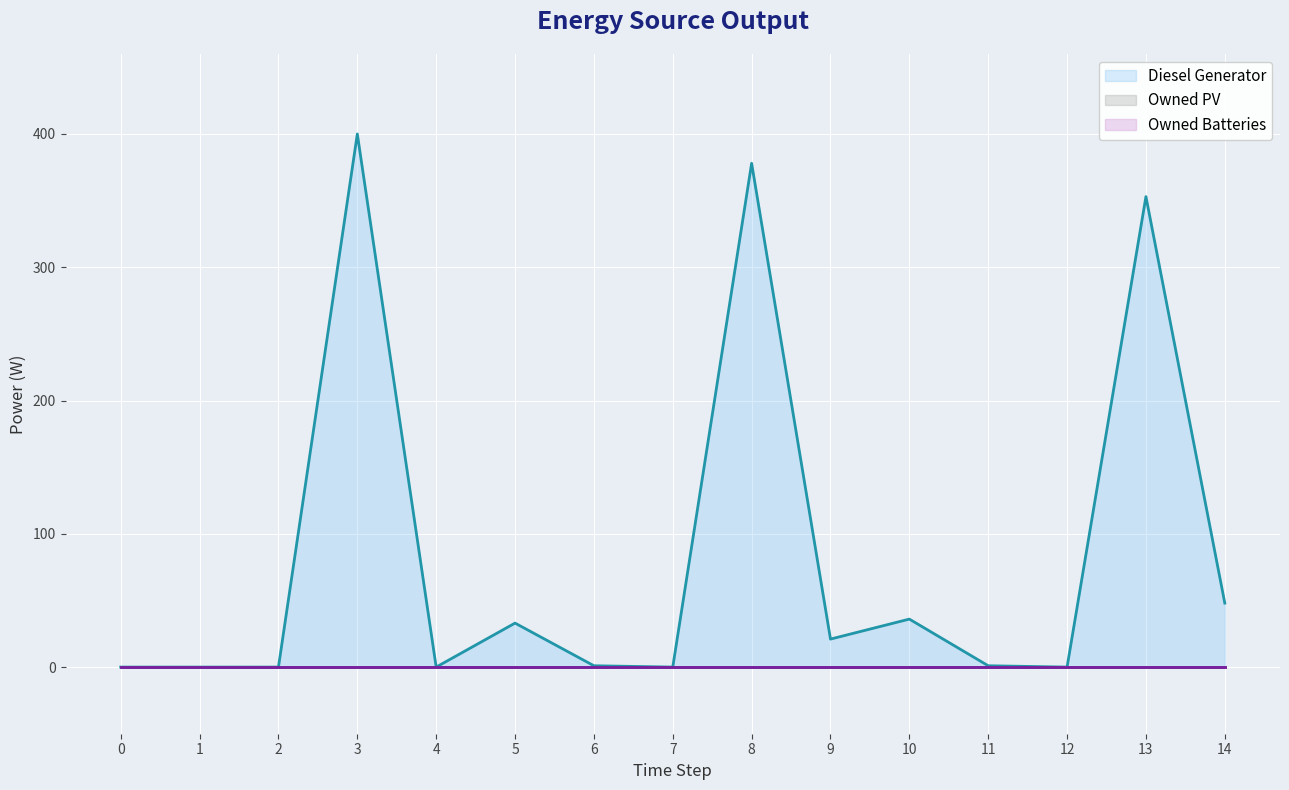

What is the sum of all Diesel Generator values?

1271